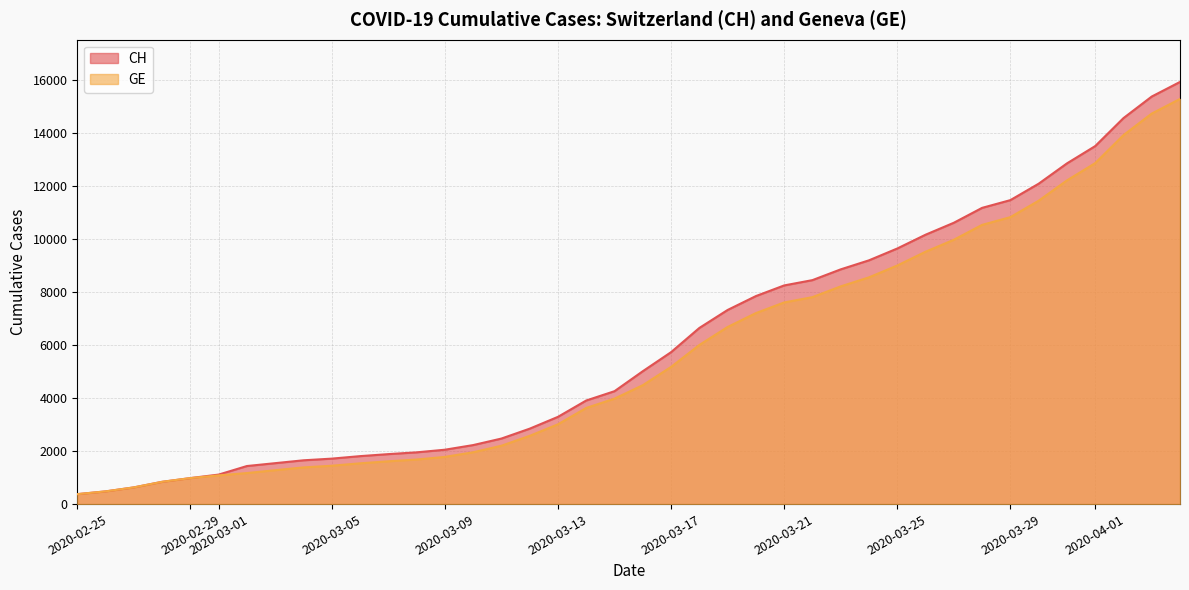

List the series in order of their peak value, highest first.

CH, GE